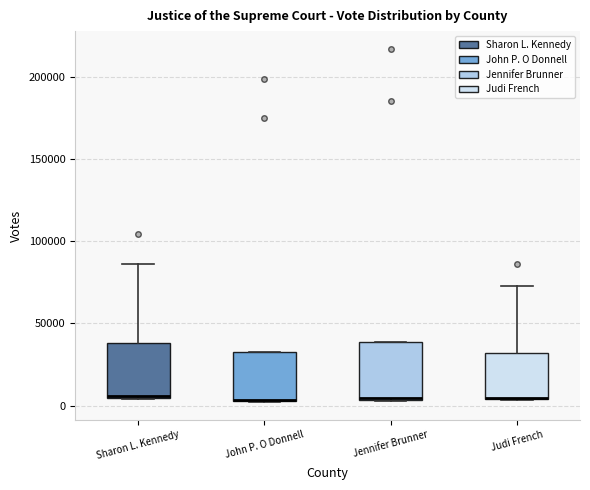

Reading left to right, transcribe this box plot: for each box, give where its median line is, the range the box spans, and where its two whiskers end, as read against the y-axis. The values are not printed on the chart, so give them approximately, as read against the axis.

Sharon L. Kennedy: median 5000, box 5000 to 40000, whiskers 5000 to 85000
John P. O Donnell: median 5000 (drawn on the box's lower edge), box 5000 to 30000, whiskers 0 to 30000
Jennifer Brunner: median 5000, box 5000 to 40000, whiskers 5000 to 40000
Judi French: median 5000, box 5000 to 30000, whiskers 5000 to 75000